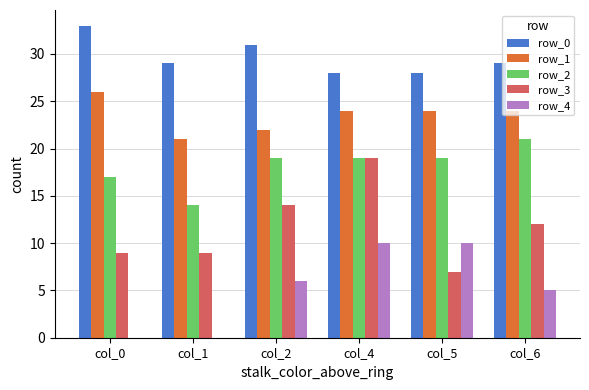

Where is row_4 nearest to the value 5?

col_6